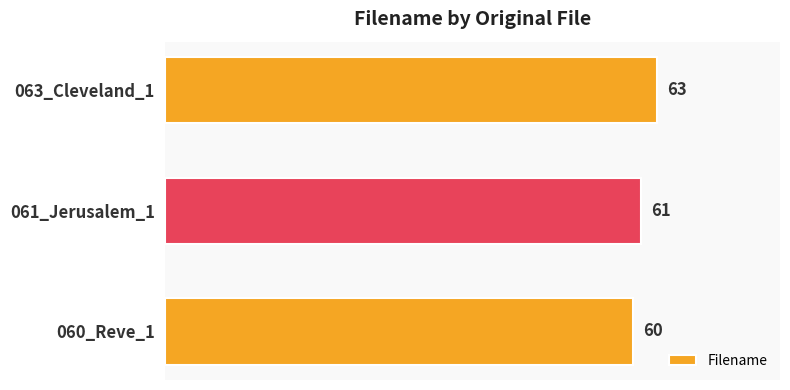

Is it true that the value at 061_Jerusalem_1 is 16?

False